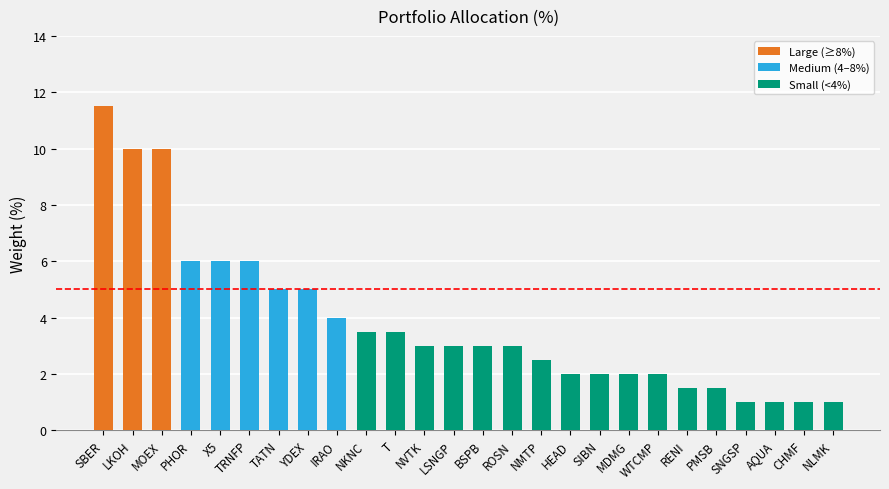

List the labels in order of value, largest first.

SBER, LKOH, MOEX, PHOR, X5, TRNFP, TATN, YDEX, IRAO, NKNC, T, NVTK, LSNGP, BSPB, ROSN, NMTP, HEAD, SIBN, MDMG, WTCMP, RENI, PMSB, SNGSP, AQUA, CHMF, NLMK